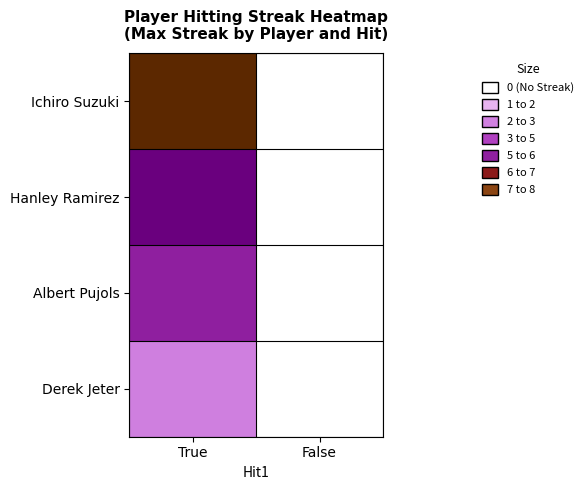

What is the difference between the Ichiro Suzuki values at False and True?

8.0